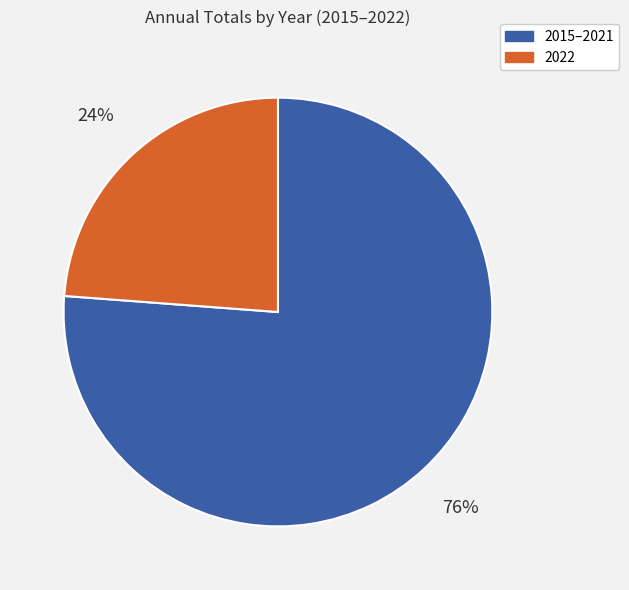

Does any single category account for the majority?

Yes